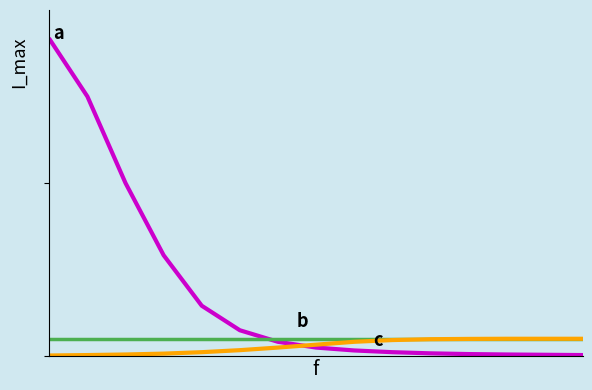

What is the greatest value displayed?

2200